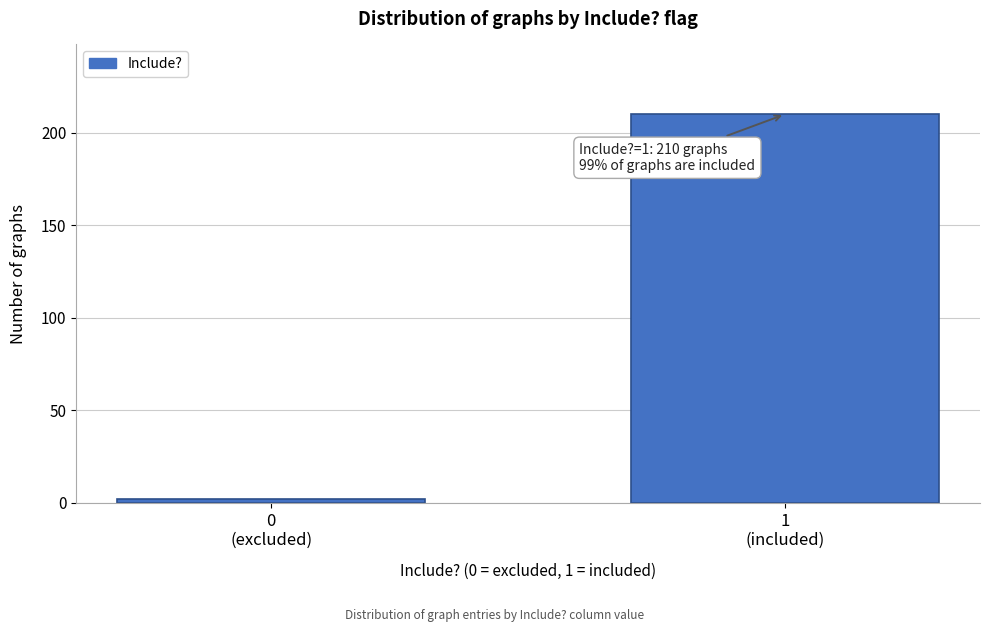

Reading left to right, transcribe all the data shown in this chart.

2	210